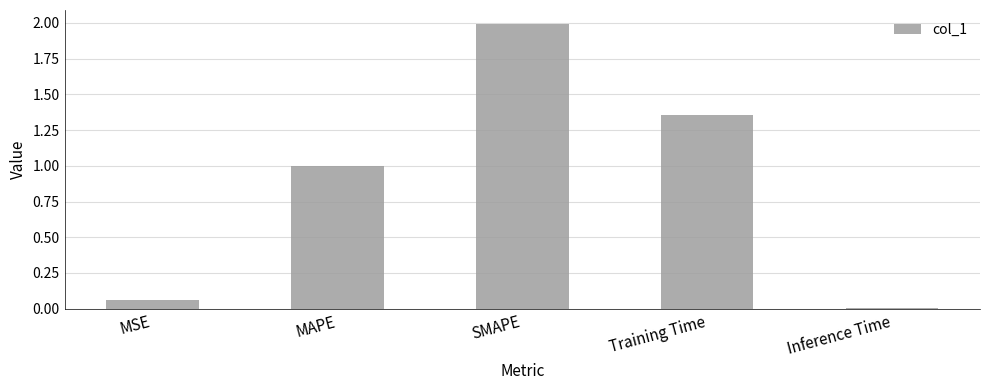

Which category has the lowest value across all series?

Inference Time